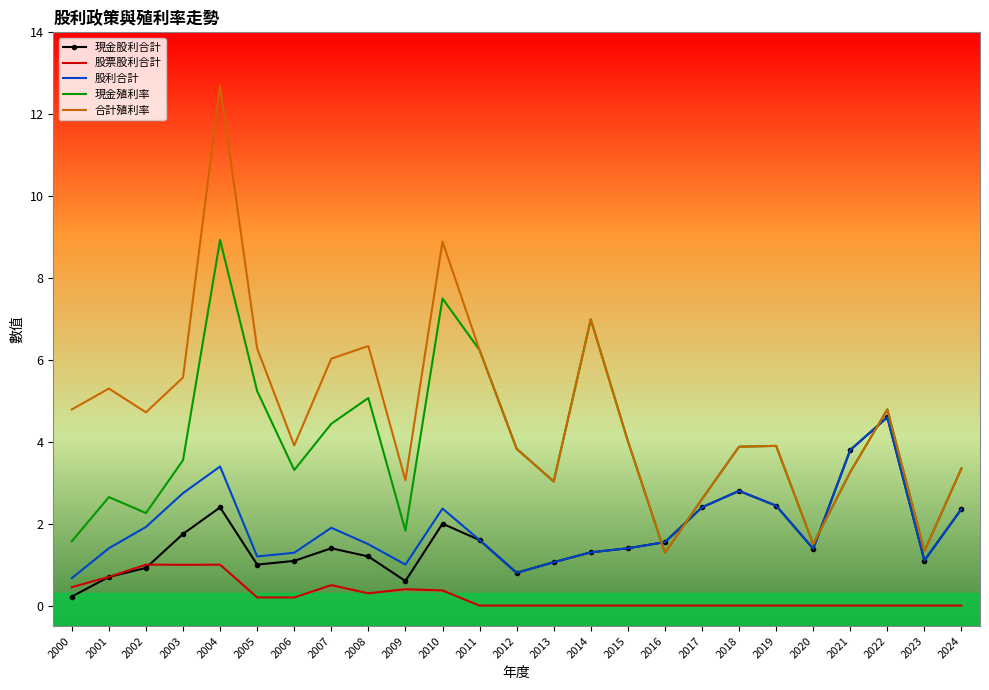

Where is the first local maximum for 現金股利合計?

2004